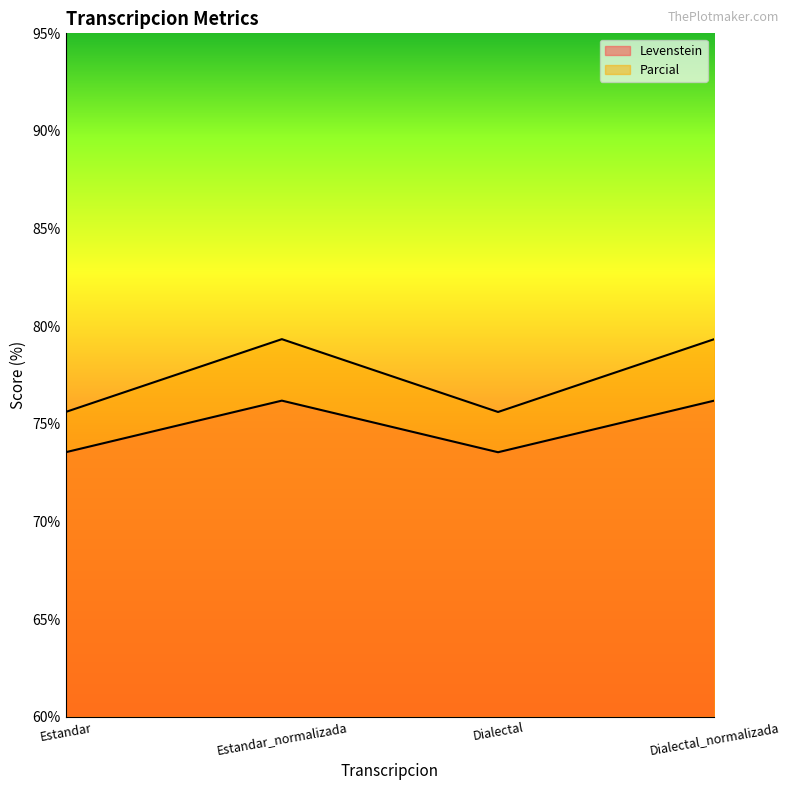

Which category has the highest value across all series?

Estandar_normalizada